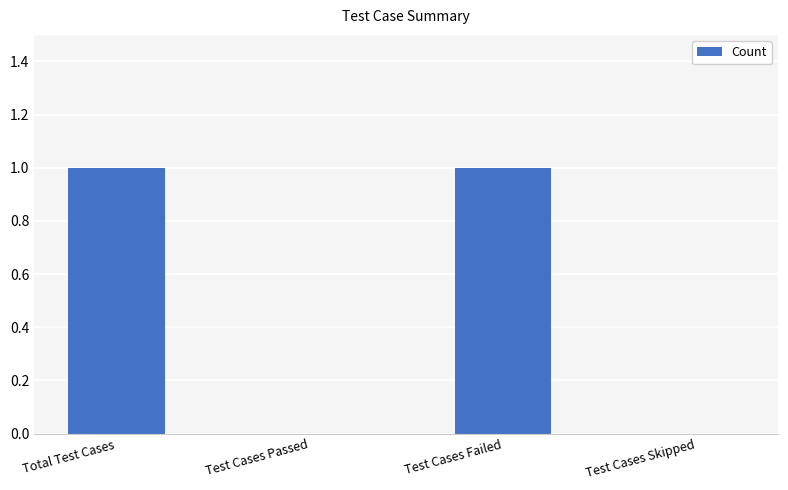

Is it true that the value at Test Cases Skipped is 0?

True